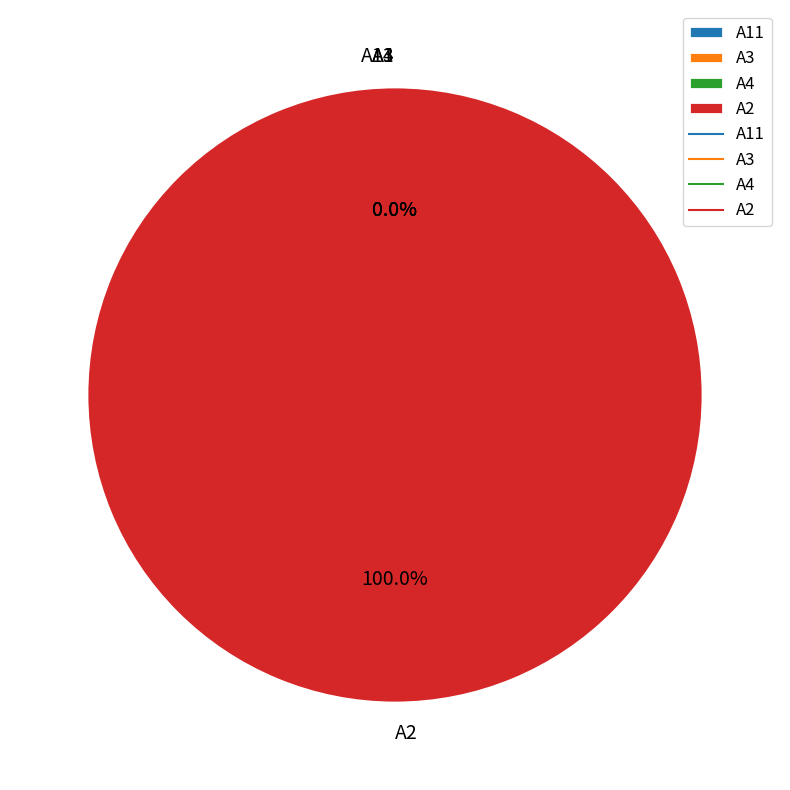

What is the majority slice?

A2